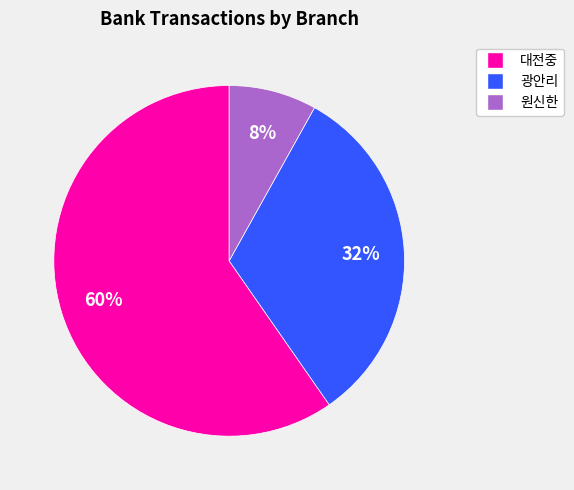

To the nearest percent, what is the difference between the largest and smallest slice percentages?

52%